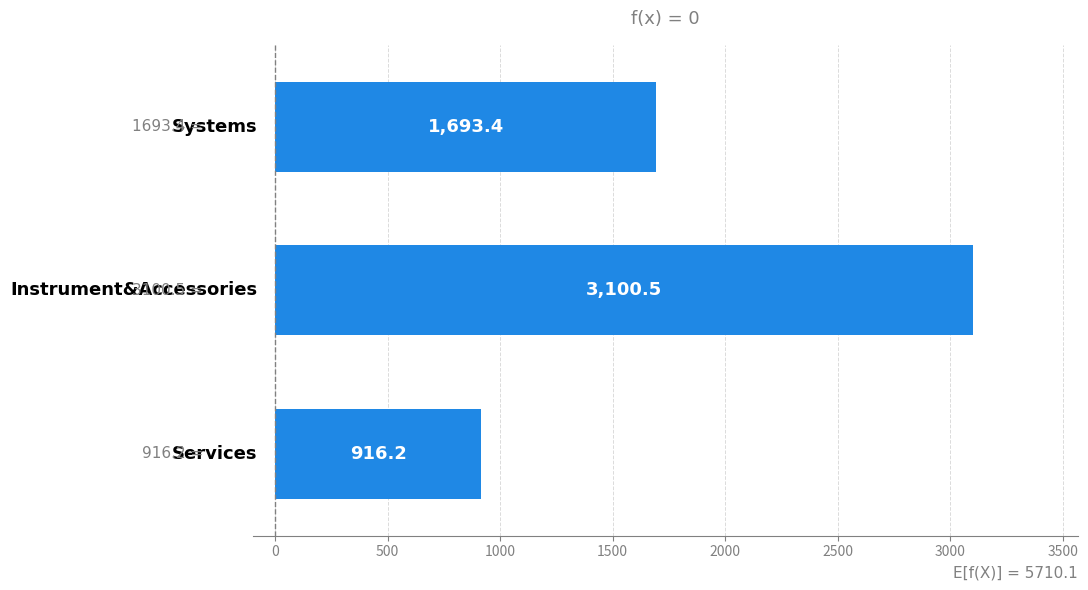

What is the value of the 3rd bar from the top?

916.2